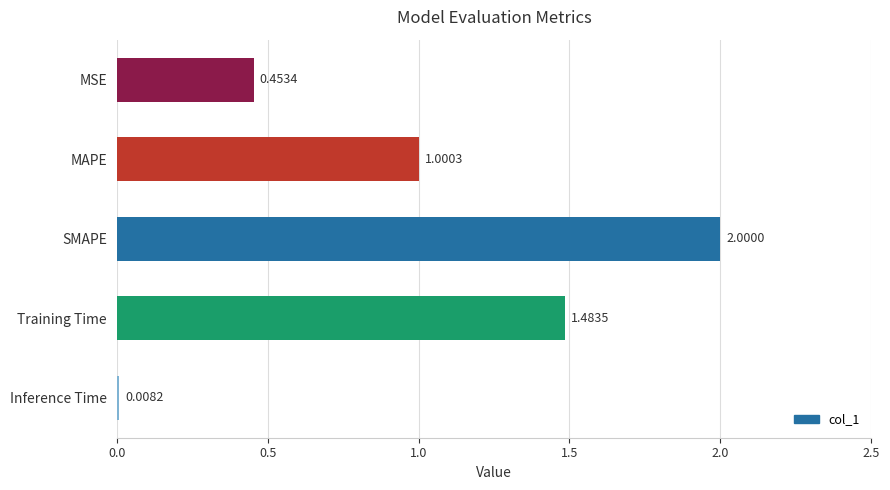

What is the sum of all values?

4.9